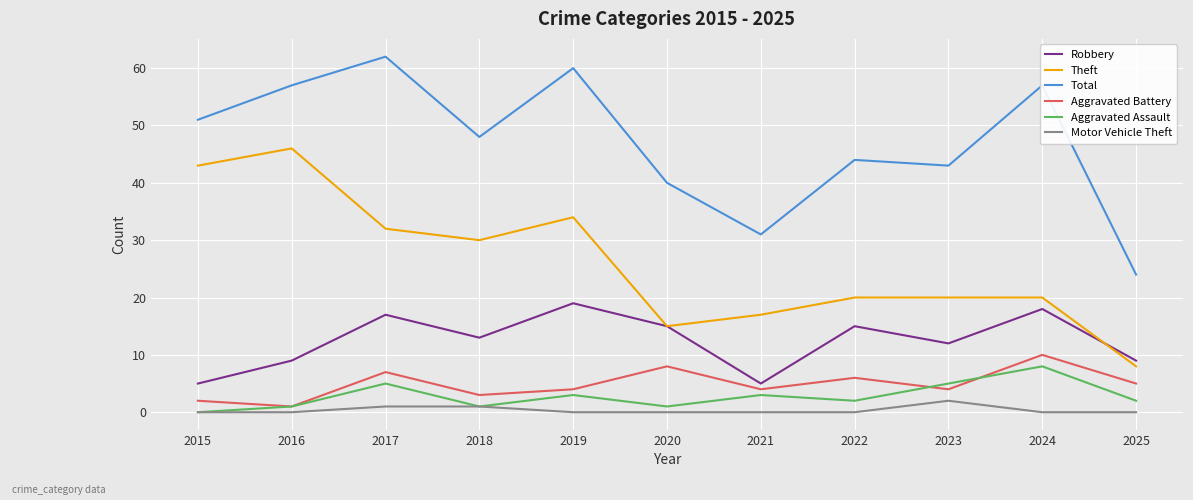

How many values in the Robbery series are below 13?

5